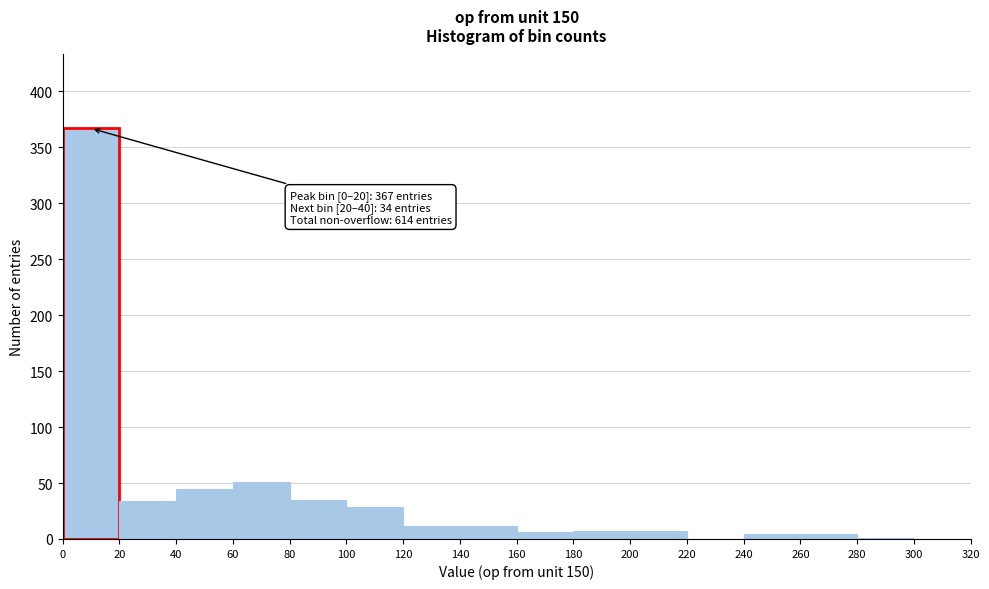

Which range on the x-axis has the tallest bar?

0 to 20